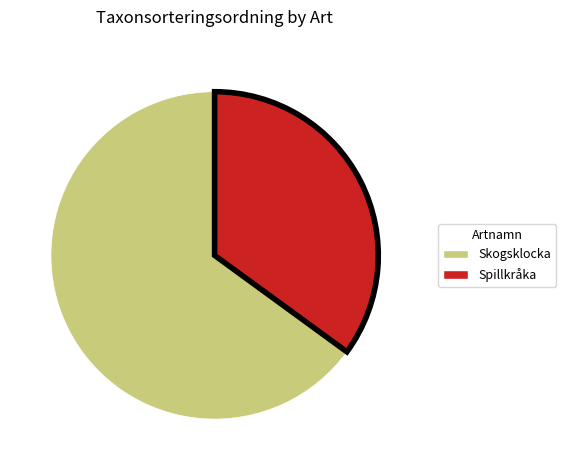

Do Skogsklocka and Spillkråka together represent more than half of the pie?

Yes